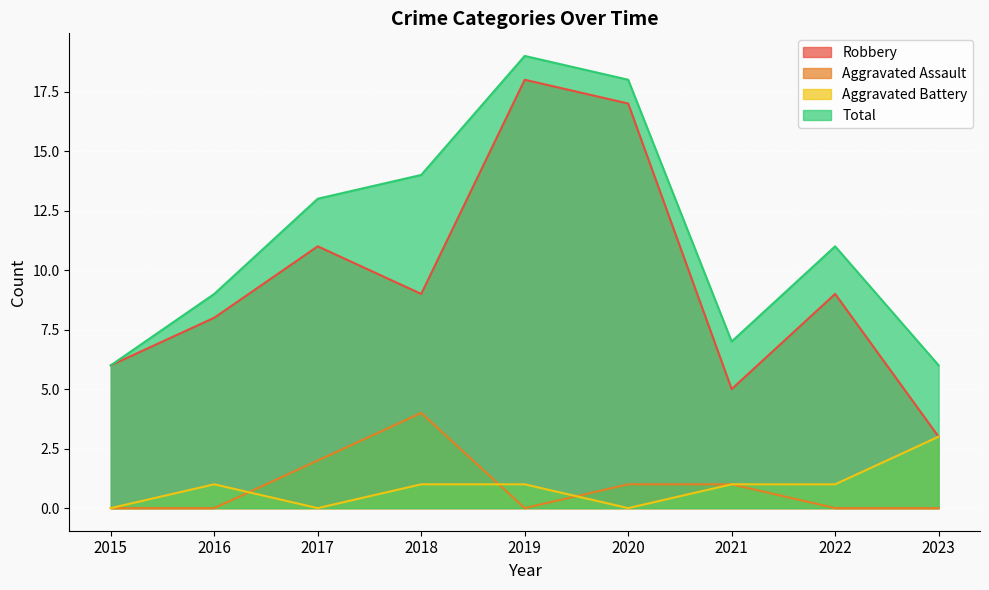

At which label does Robbery reach its minimum?

2023